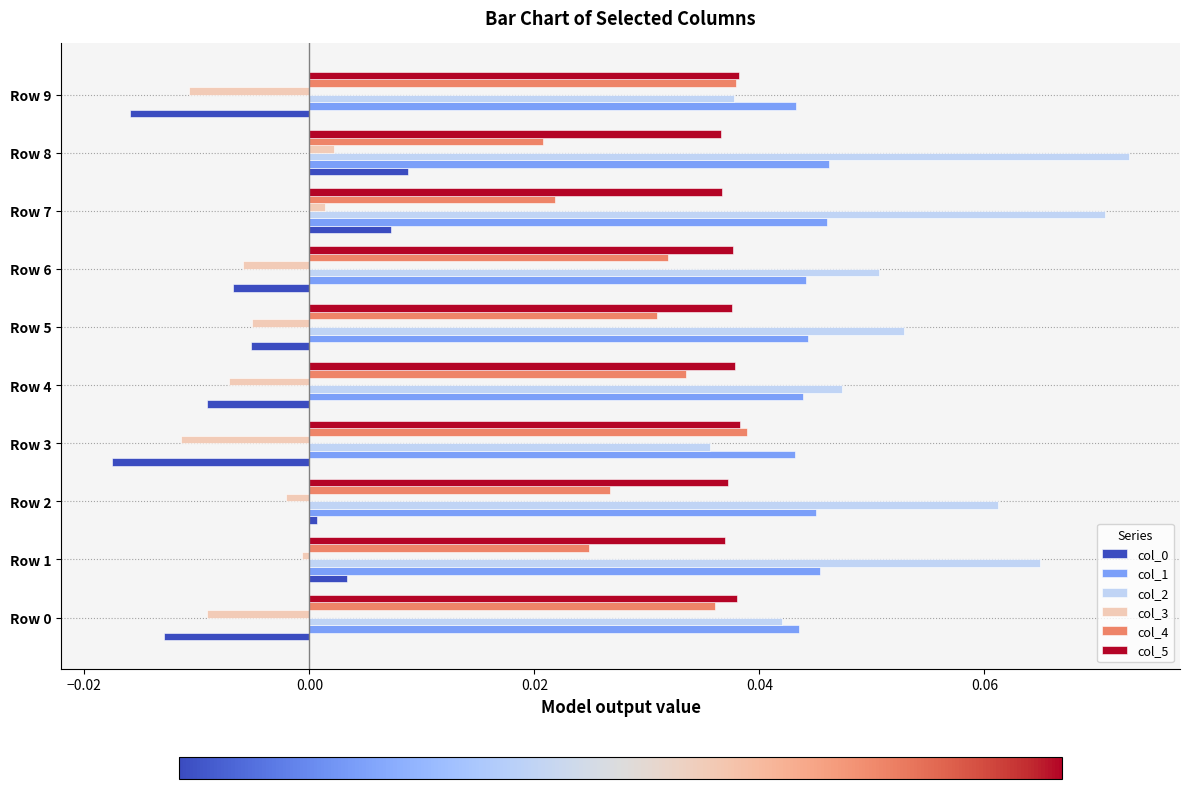

Which category has the lowest value in the col_0 series?

Row 3